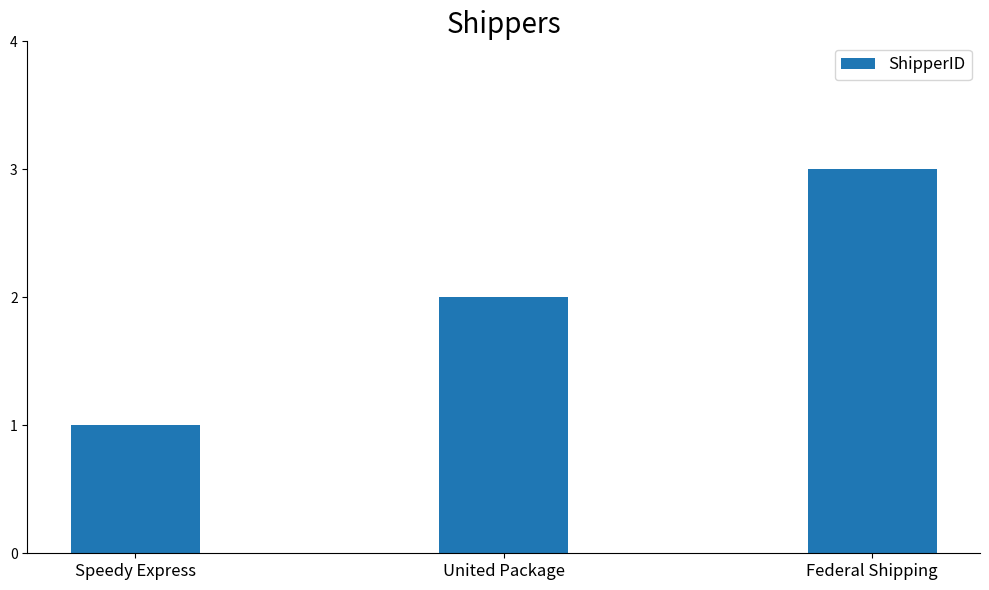

The value at Federal Shipping is 3. True or false?

True